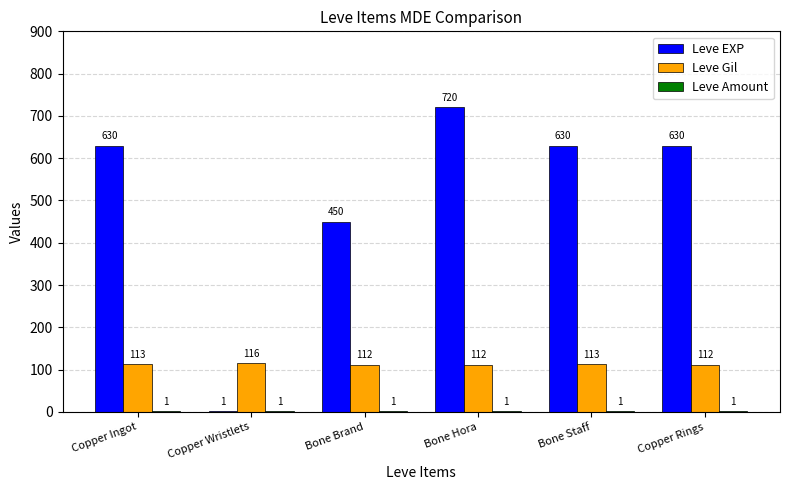

Which series has the largest total across all categories?

Leve EXP